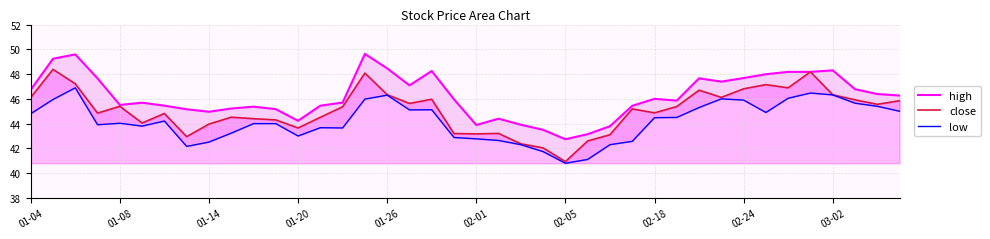

The close series shows 28.5 at 03-02. True or false?

False